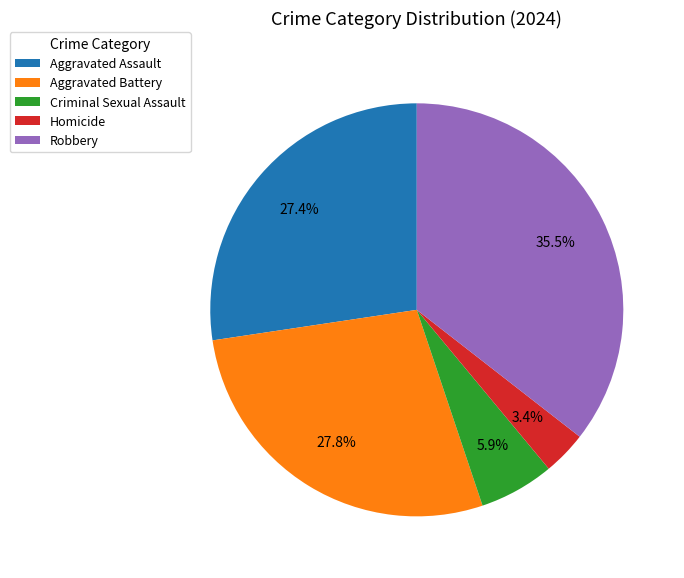

What portion of the pie excludes Criminal Sexual Assault?

94.1%